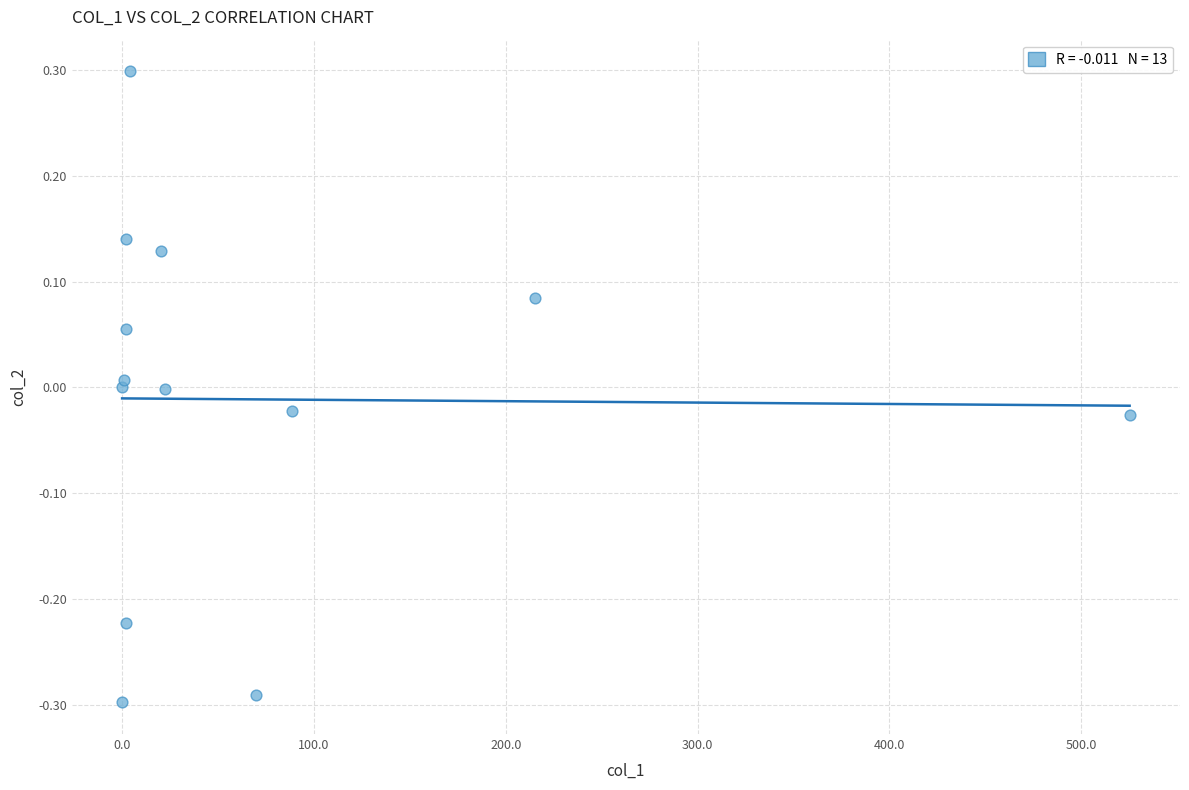

What is the range of X values (max minus min)?

525.3